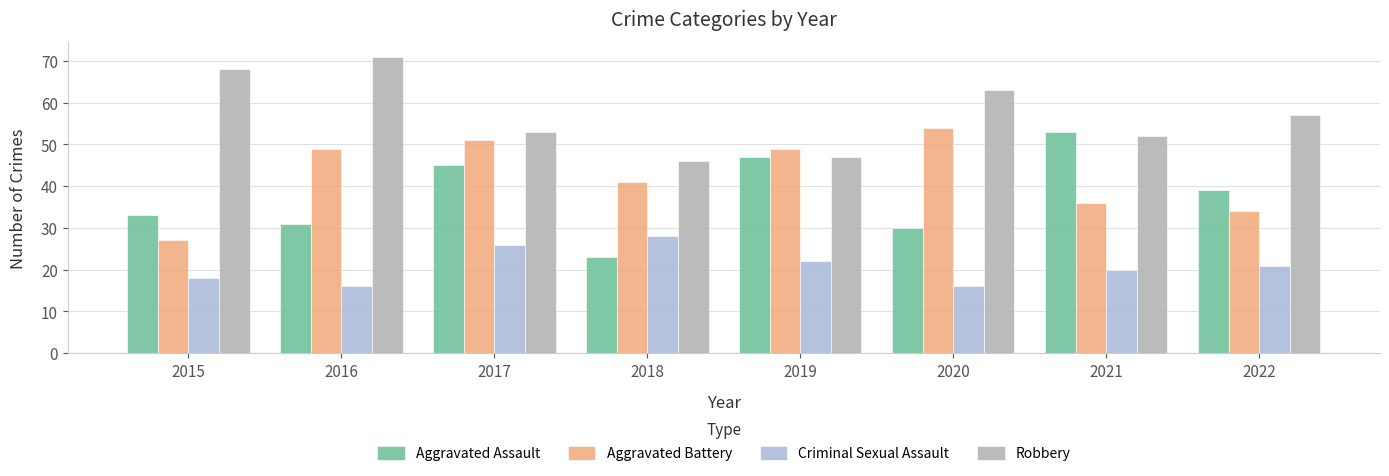

What is the spread (max minus min) of values at 2021?

33